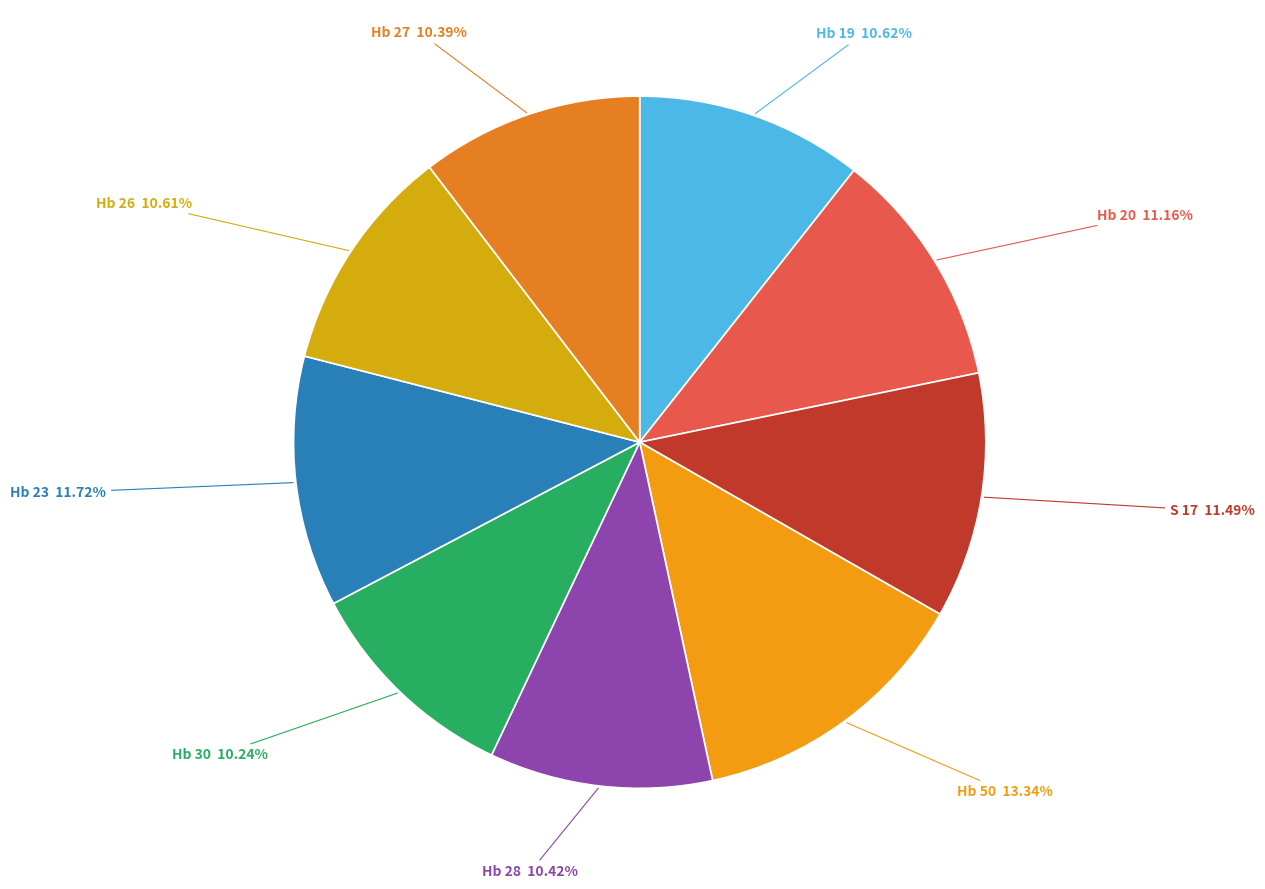

What portion of the pie excludes Hb 28?

89.6%